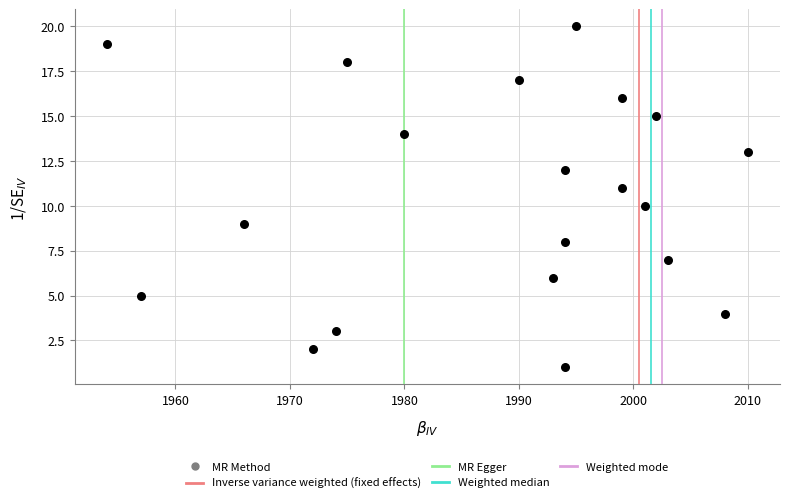

What is the range of Y values (max minus min)?

19